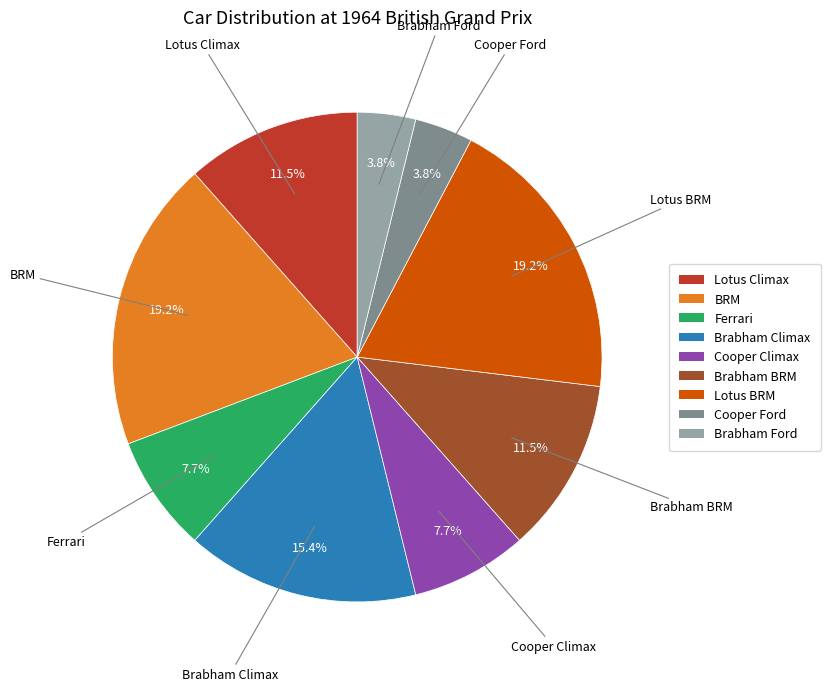

Approximately how many times larger is the value at Cooper Climax compared to Brabham BRM?

0.7